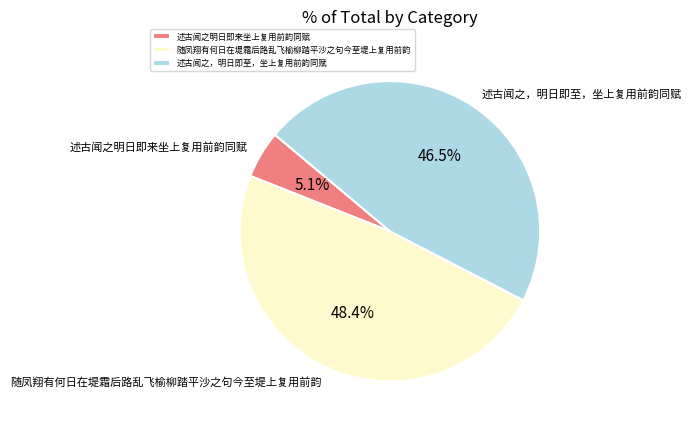

To the nearest percent, what is the combined percentage of 述古闻之明日即来坐上复用前韵同赋 and 随凤翔有何日在堤霜后路乱飞榆柳踏平沙之句今至堤上复用前韵?

54%